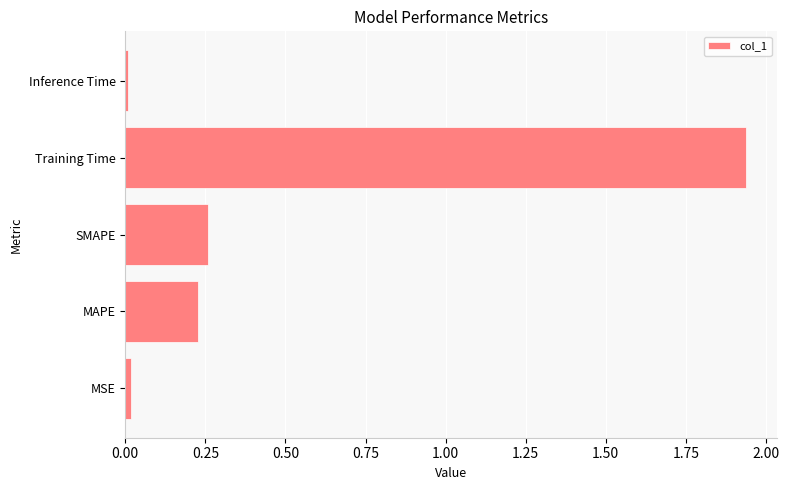

Which has a higher value, Training Time or MAPE?

Training Time